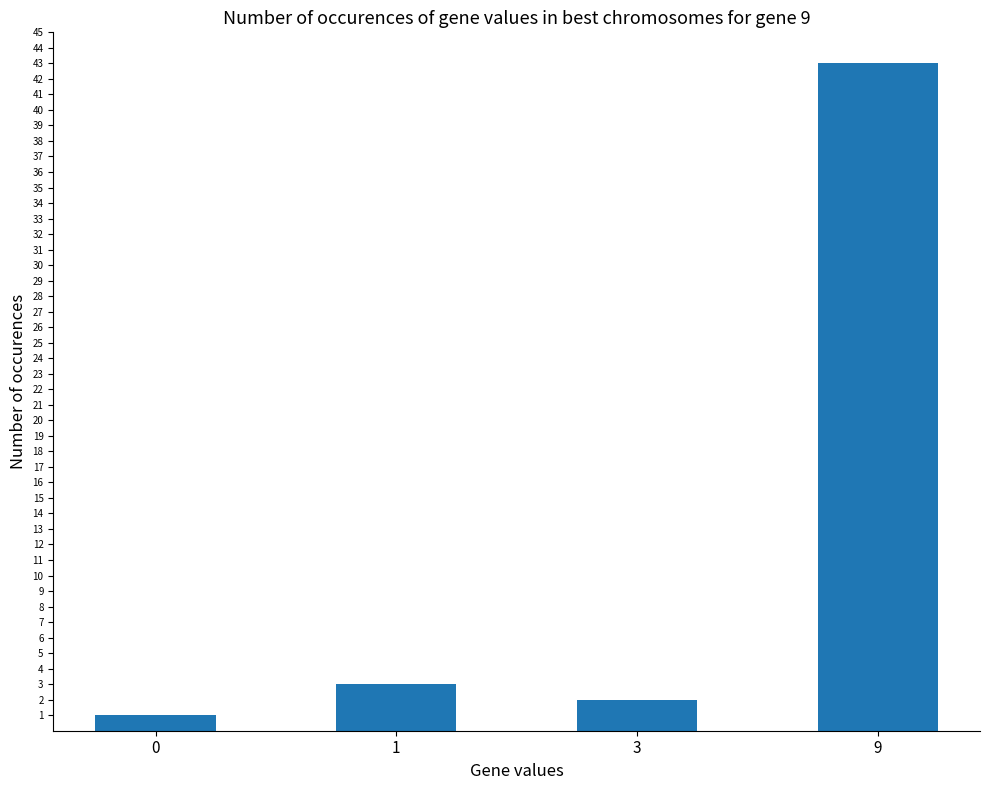

Between 1 and 0, which is larger?

1